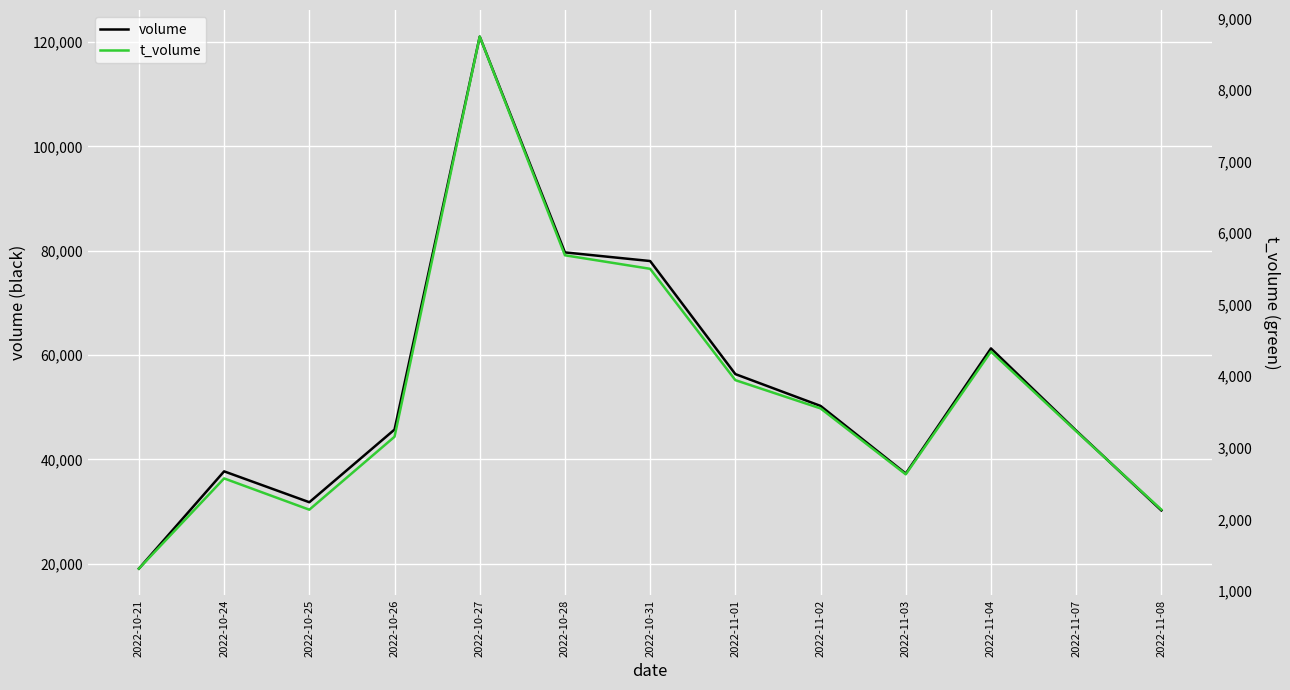

Between 2022-10-21 and 2022-11-08, which series saw the biggest shift?

volume